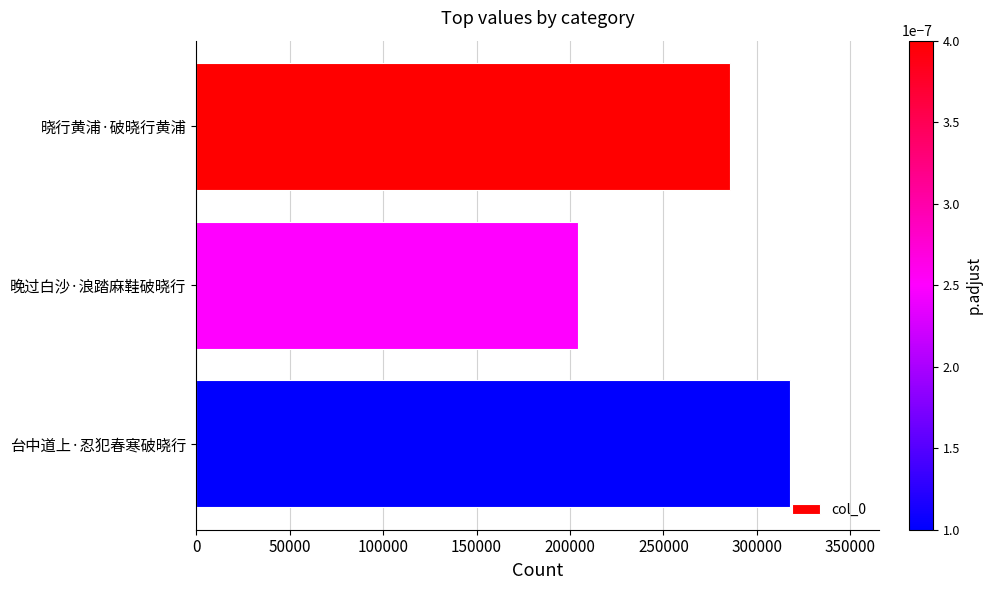

Reading top to bottom, extract all data points from this chart.

晓行黄浦·破晓行黄浦=285560	晚过白沙·浪踏麻鞋破晓行=204124	台中道上·忍犯春寒破晓行=317581